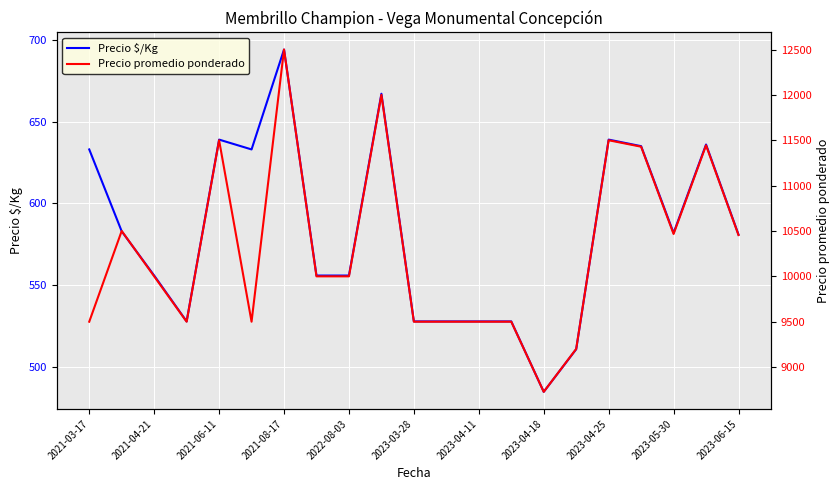

What are all the series names shown in the legend?

Precio $/Kg, Precio promedio ponderado